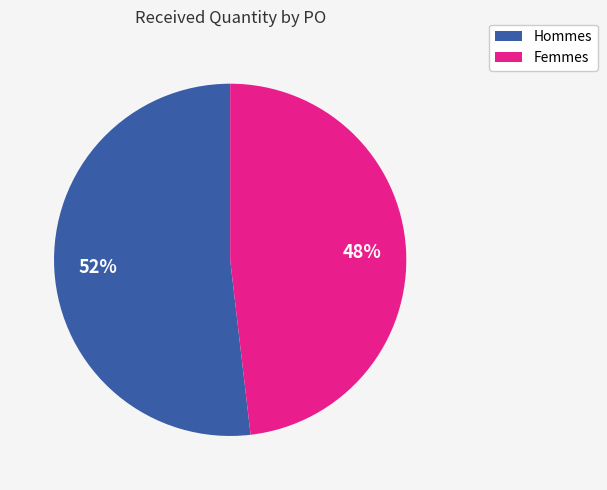

Is there a majority slice in this chart?

Yes